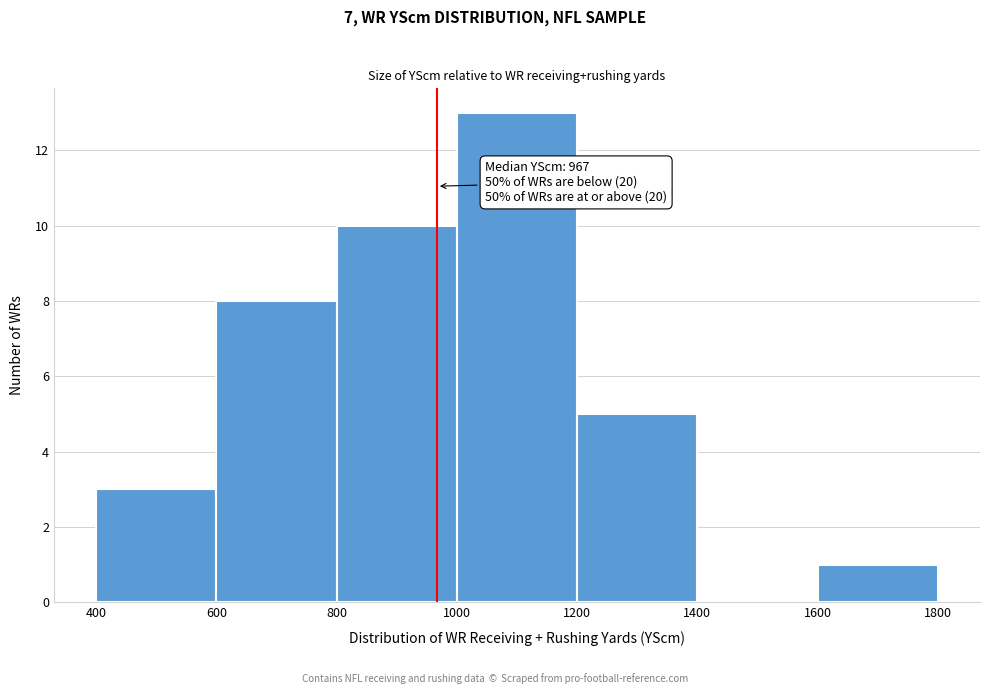

Over which range of the x-axis is the bar tallest?

1000 to 1200